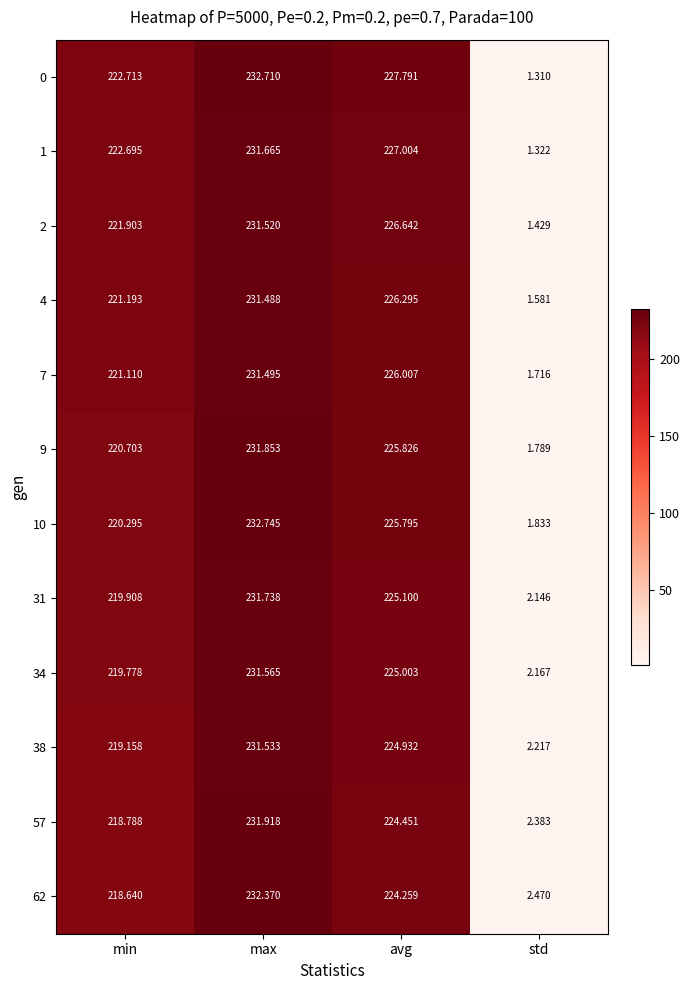

How many data points does each series have?

4